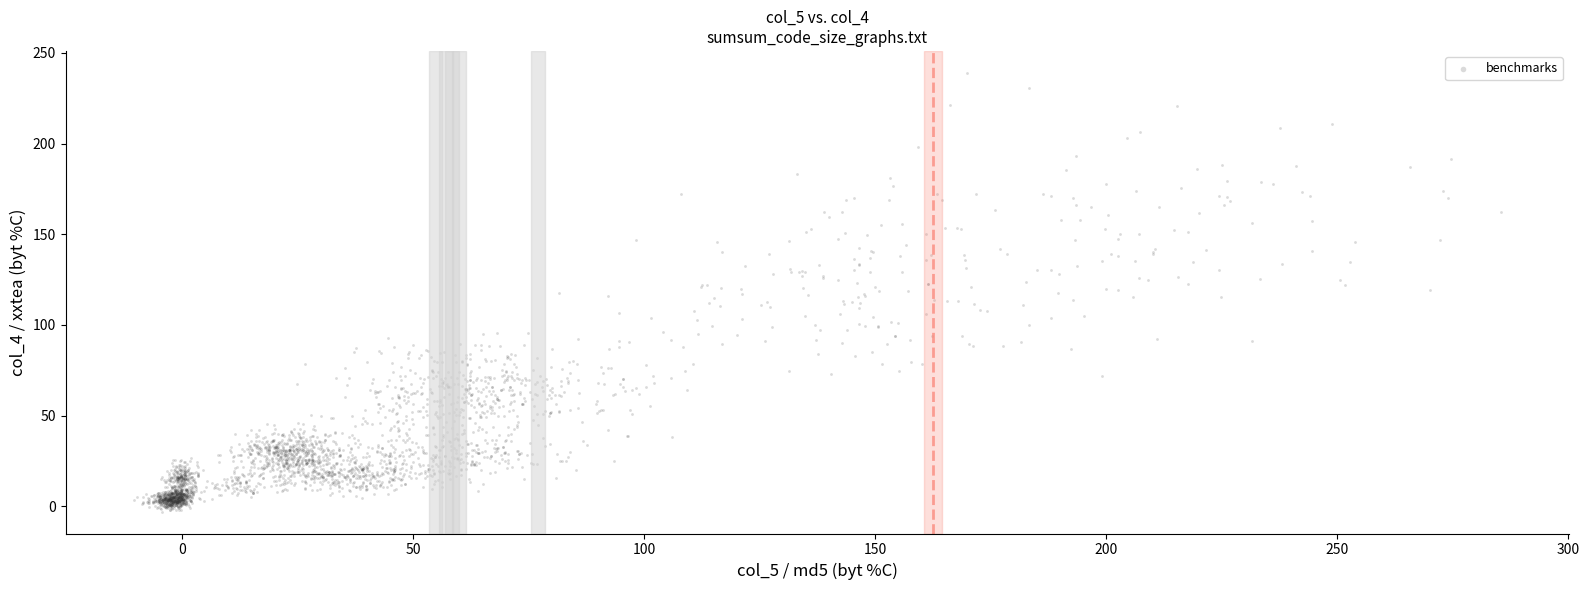

What is the range of X values (max minus min)?

295.7